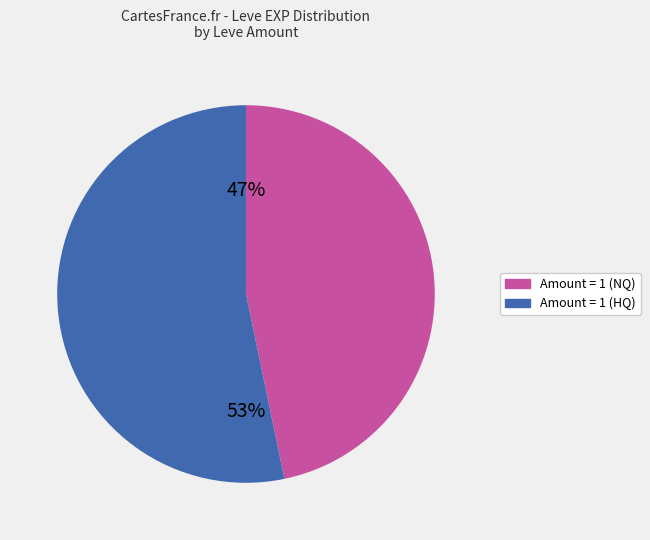

Does any single category account for the majority?

Yes